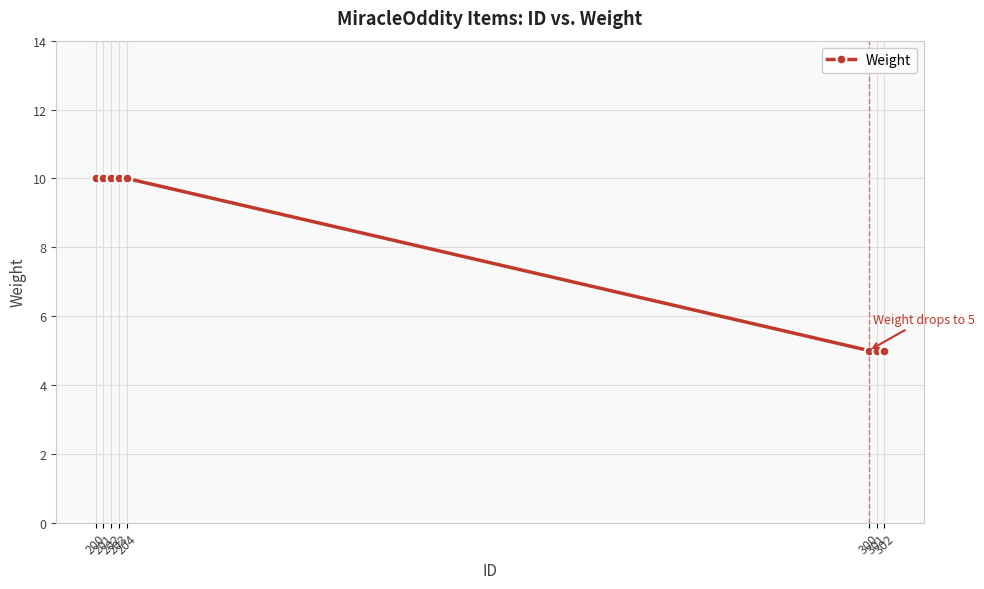

What is the value of the 6th point from the left?

5